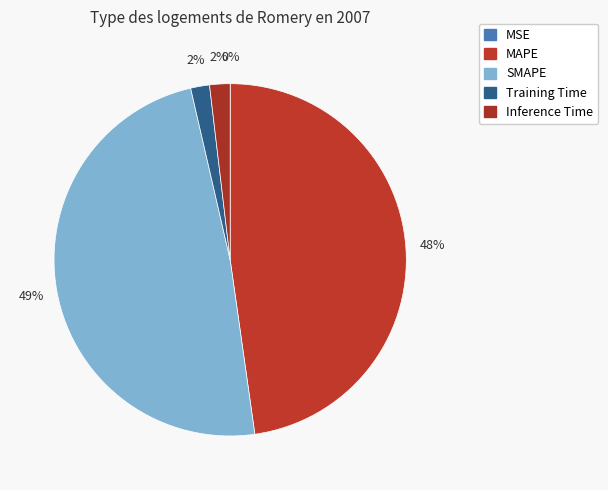

How many segments does this pie chart have?

5